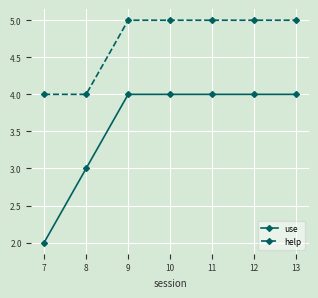

True or false: help and use intersect in this chart.

False